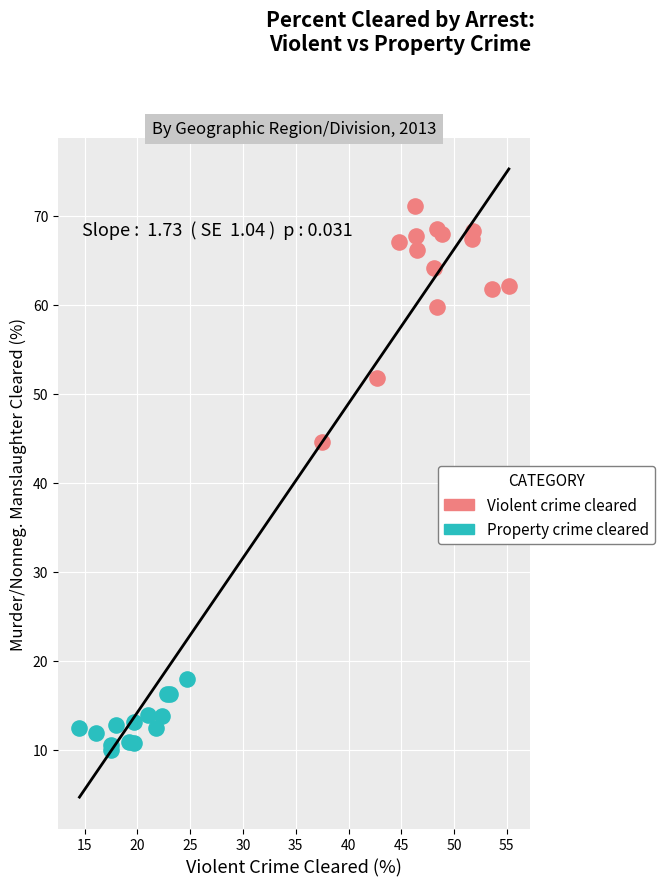

Which series reaches the maximum Y coordinate?

Violent crime cleared